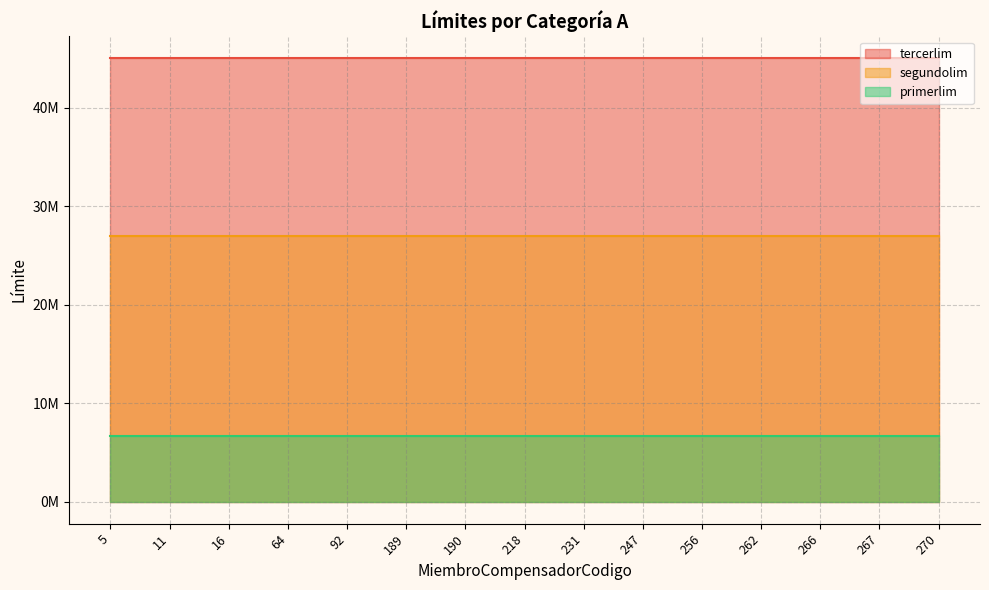

How many lines are shown in the chart?

3